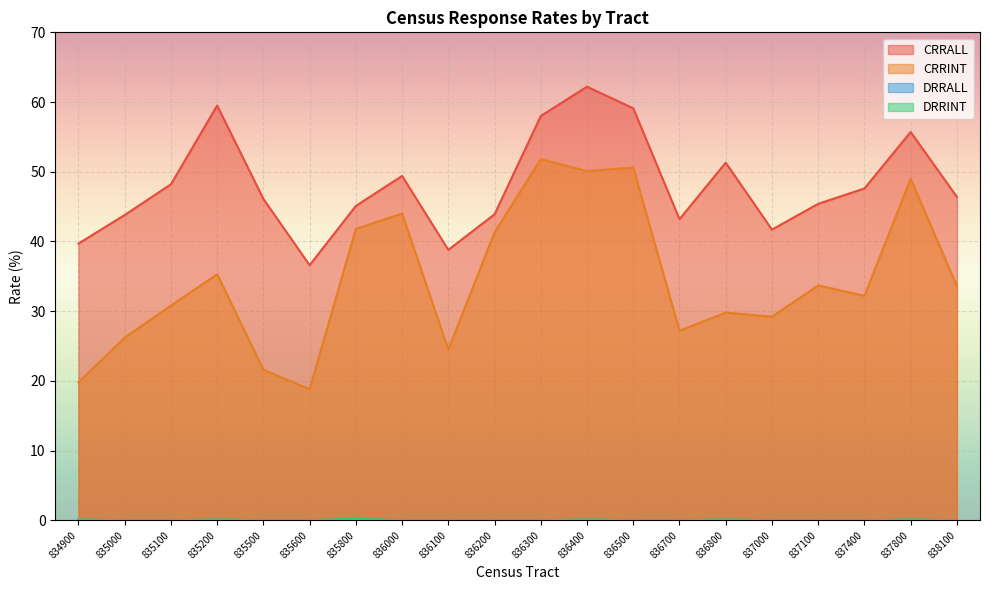

At which category does CRRALL reach its first local peak?

835200